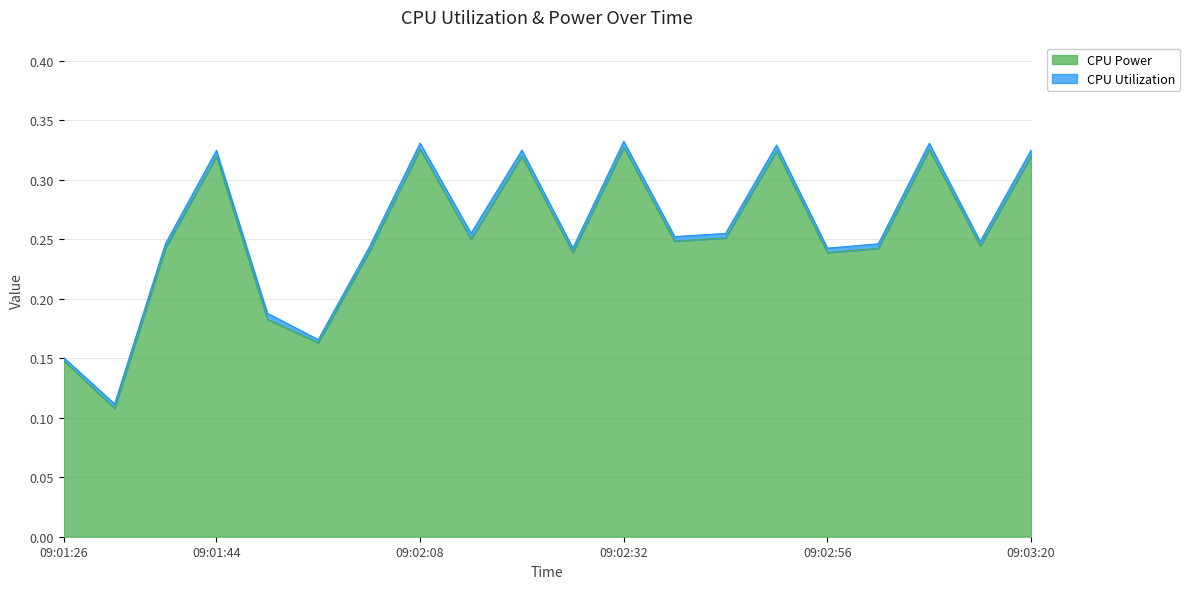

Does the chart have visible grid lines?

Yes